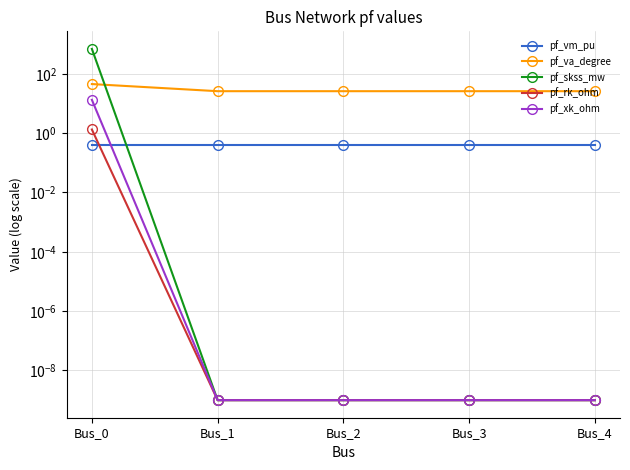

How many interior local peaks does the pf_vm_pu series have?

1